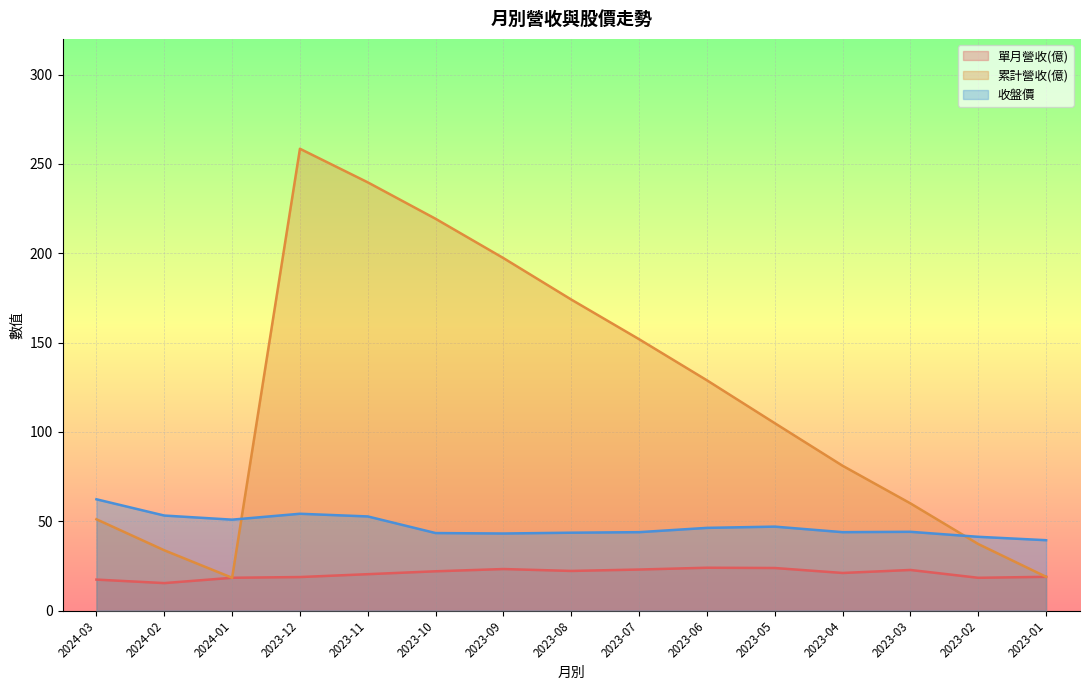

Between which two adjacent categories do 收盤價 and 累計營收(億) first intersect?

2024-01 and 2023-12